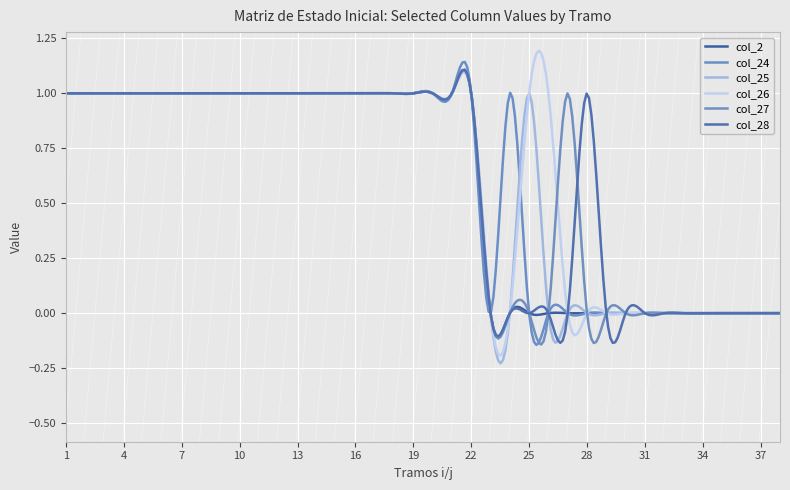

What are all the series names shown in the legend?

col_2, col_24, col_25, col_26, col_27, col_28